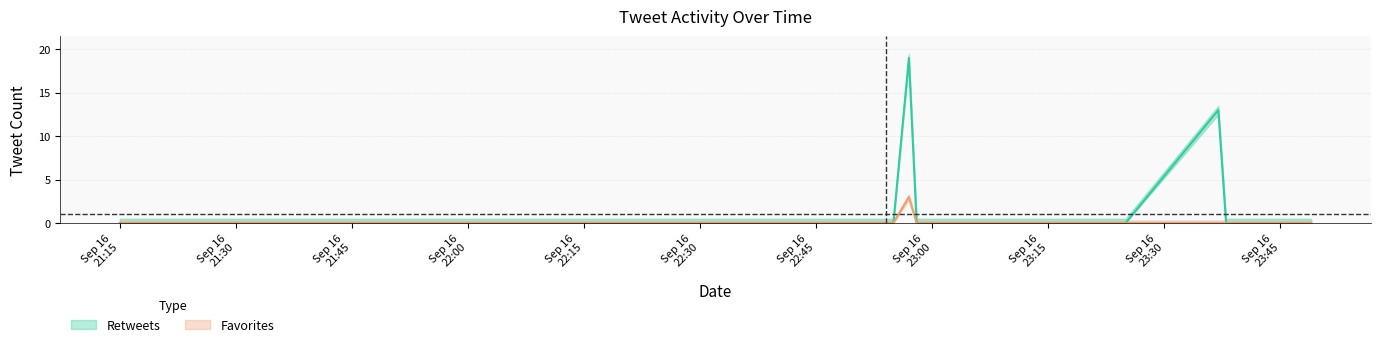

Rank the series by their maximum value, from lowest to highest.

favorites, retweets